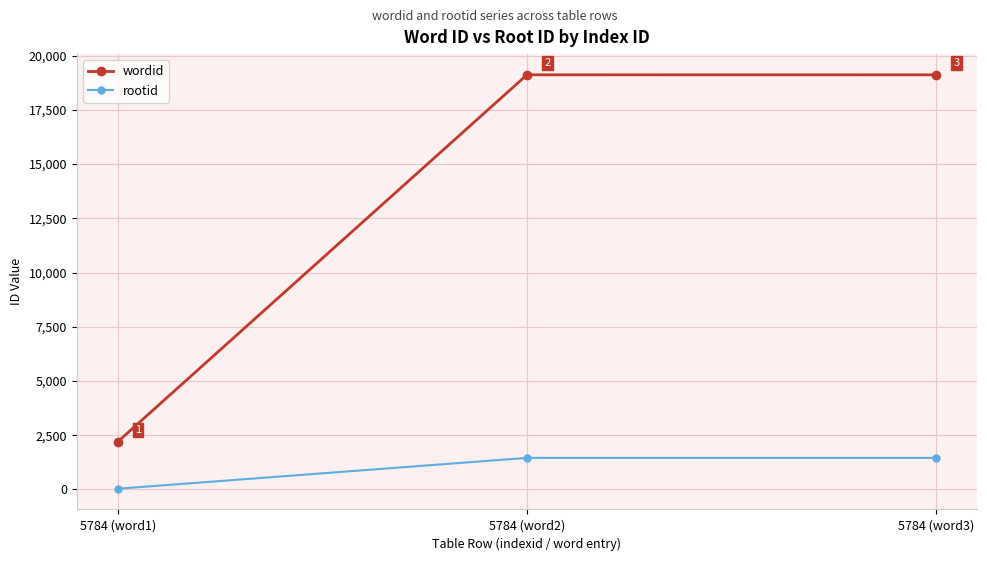

What is the difference between the maximum and second lowest values in the wordid series?

1